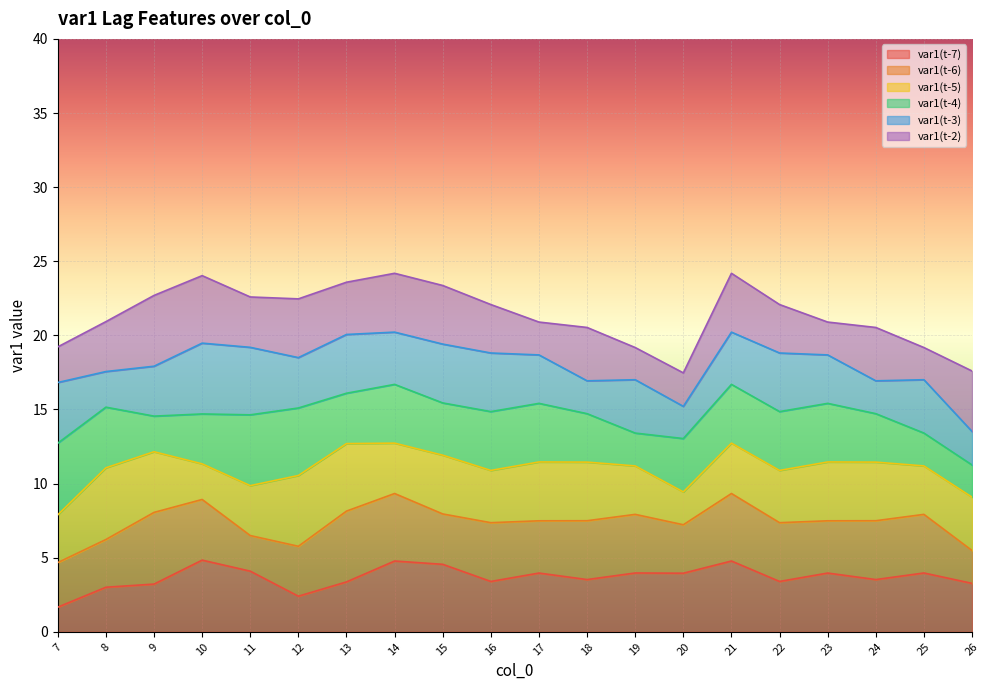

What is the minimum value for var1(t-7)?

1.7